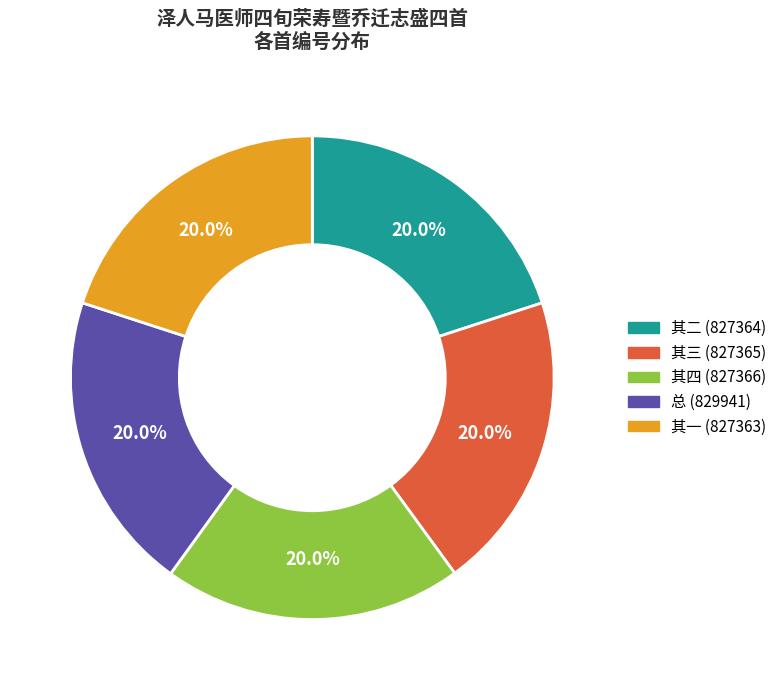

Count the number of slices in the pie.

5